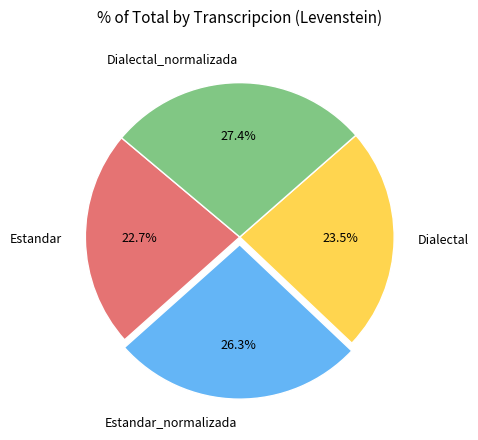

How much of the chart is everything except Dialectal?

76.5%